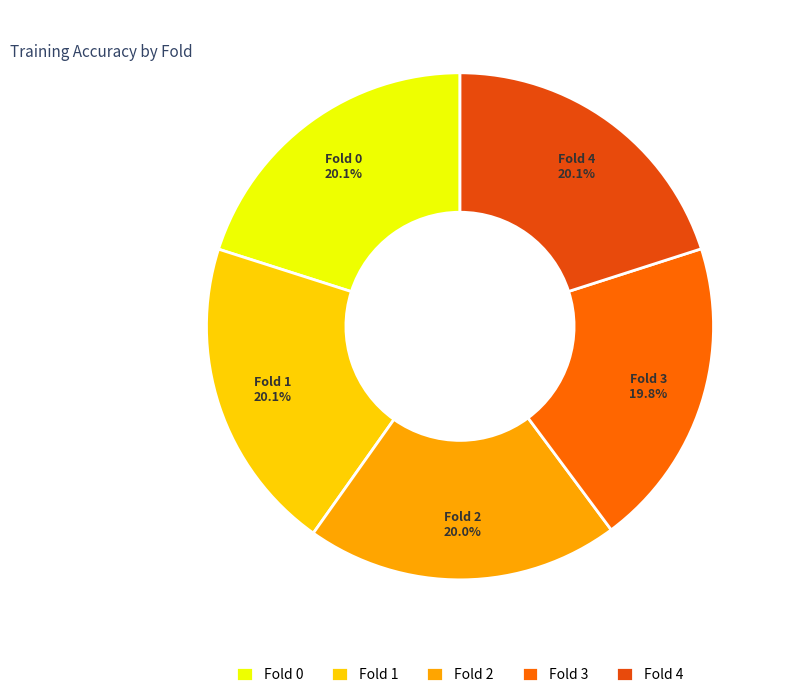

Is there any slice that represents more than half of the pie?

No